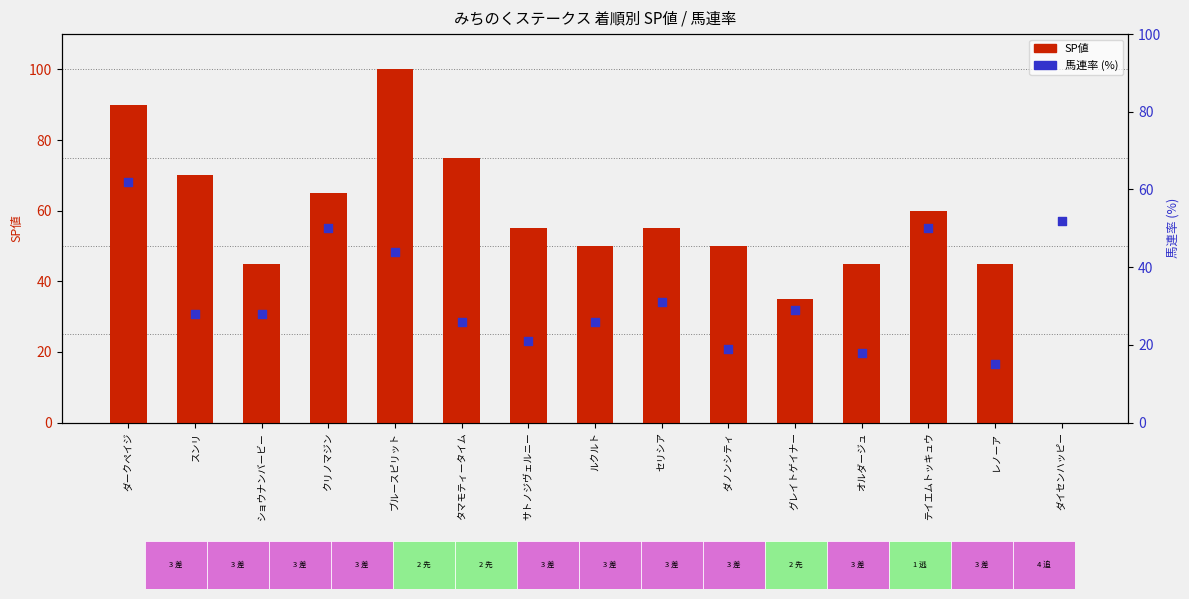

Which series reaches the maximum Y coordinate?

SP値